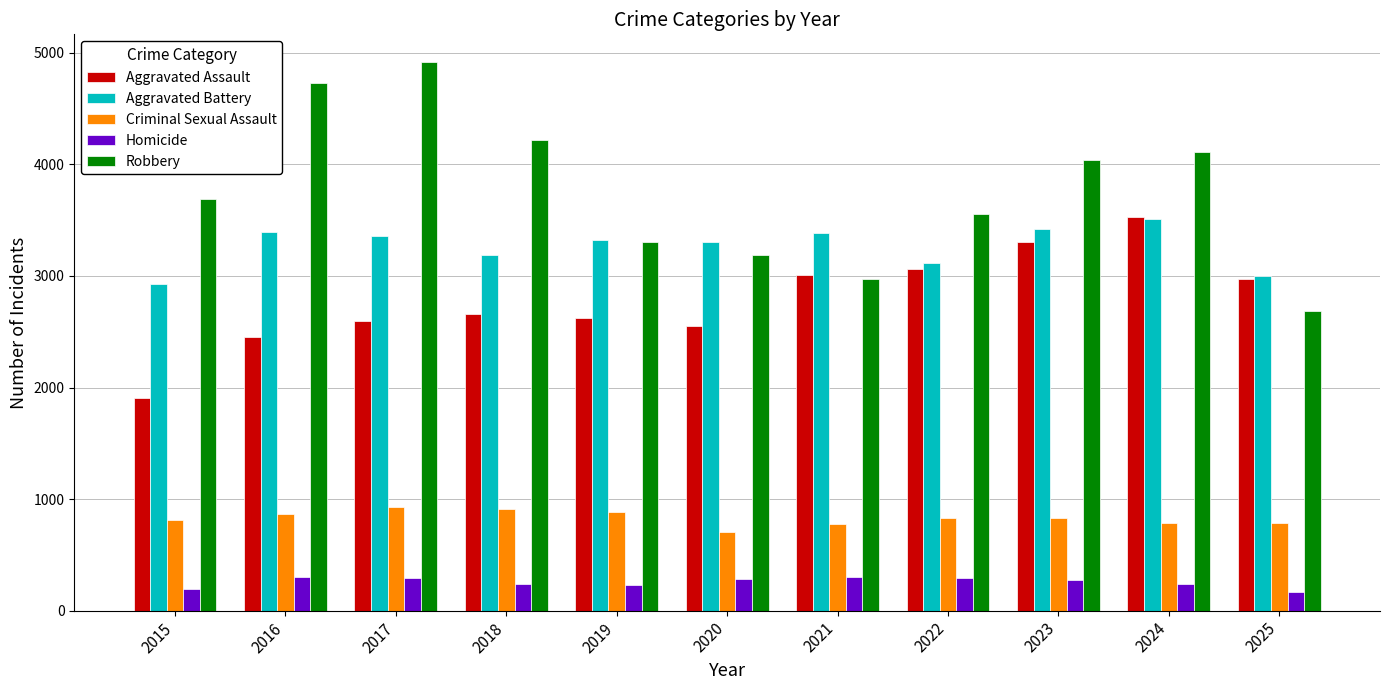

What are all the series names shown in the legend?

Aggravated Assault, Aggravated Battery, Criminal Sexual Assault, Homicide, Robbery